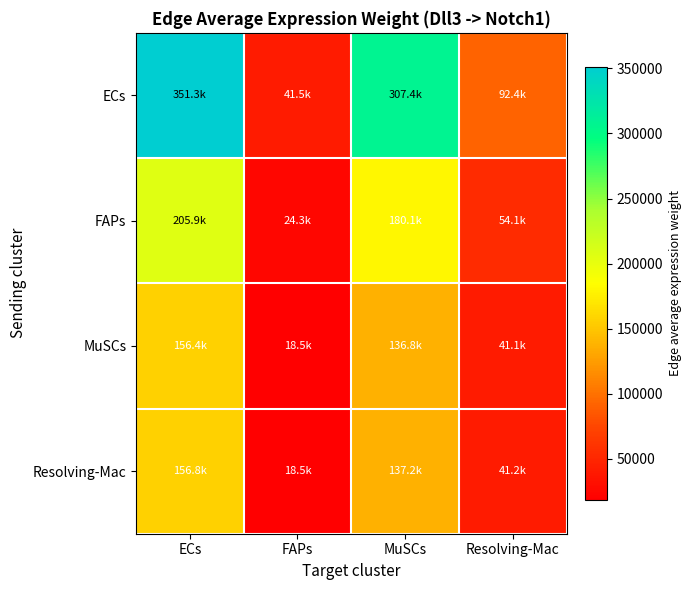

What is the spread (max minus min) of values at FAPs?

23051.6